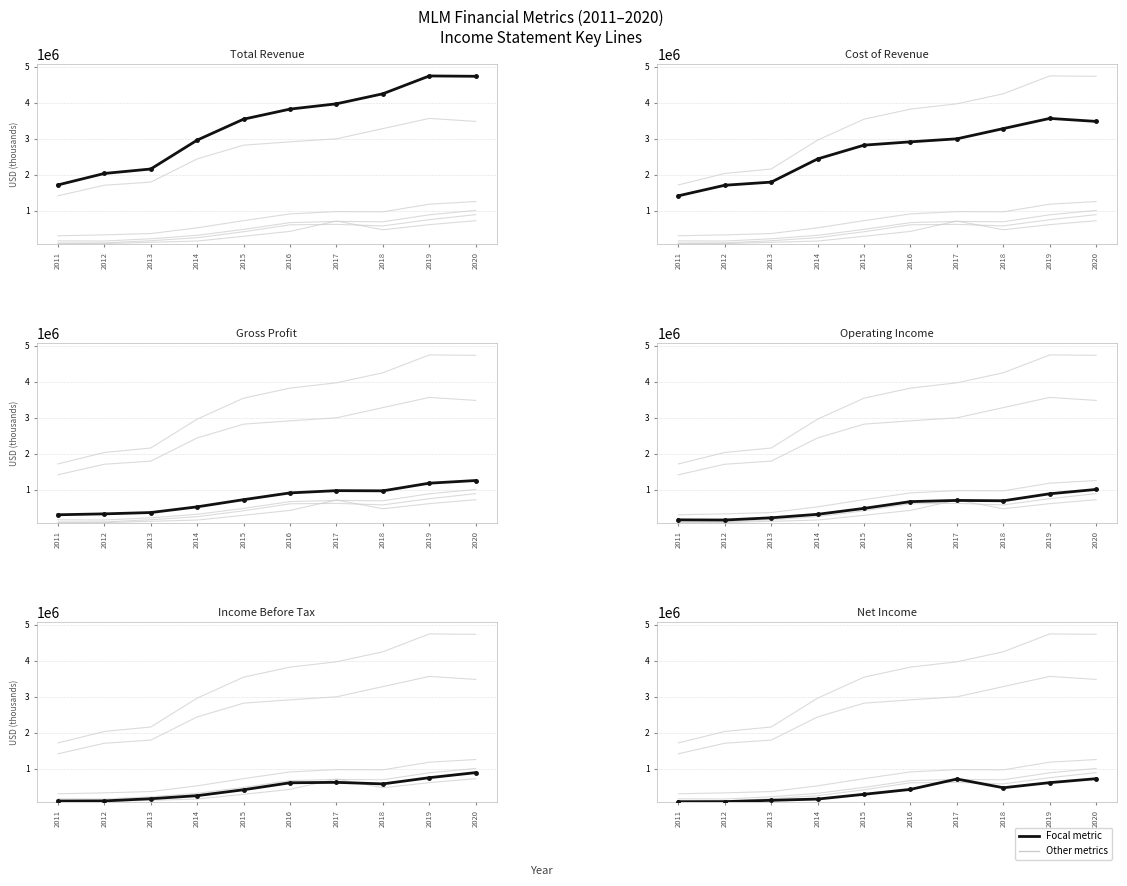

Which label corresponds to the smallest value in the chart?

2011